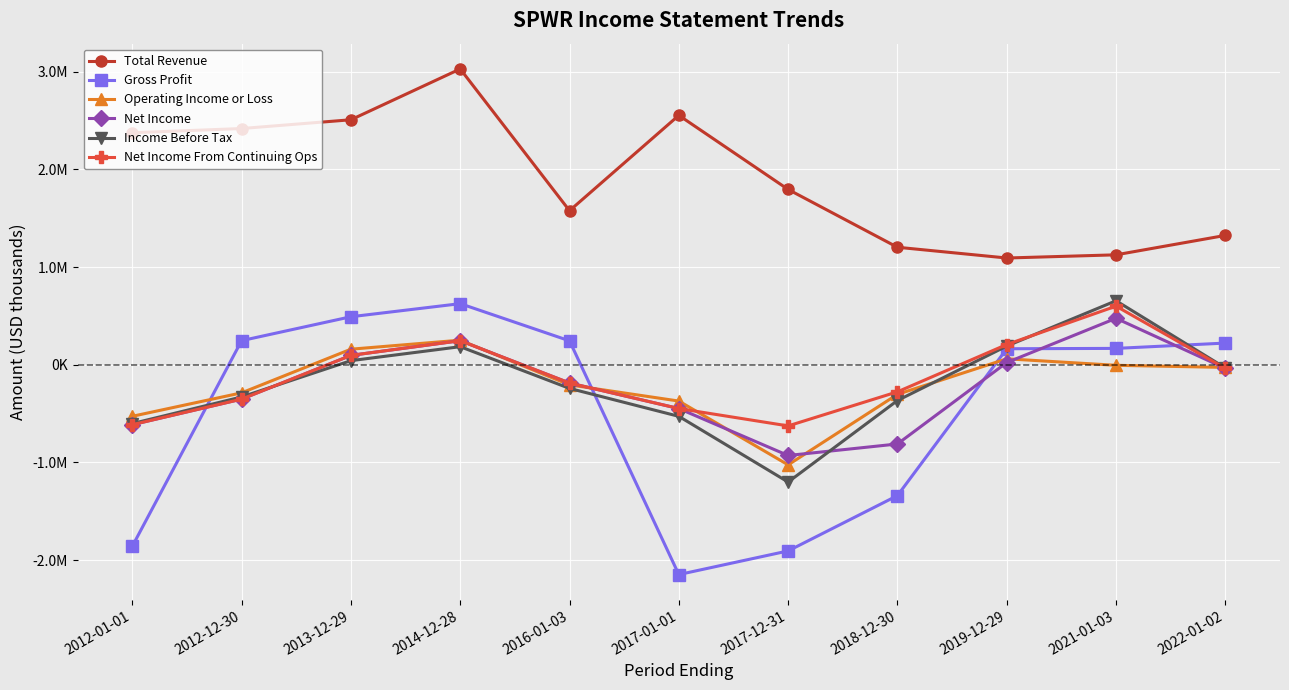

Between 2016-01-03 and 2017-01-01, which series saw the biggest shift?

Gross Profit